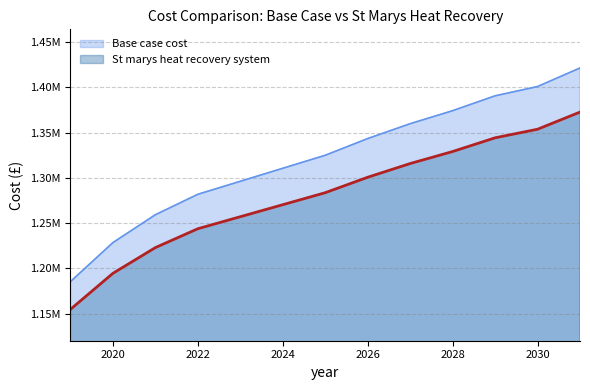

Which series has the largest total across all categories?

Base case cost